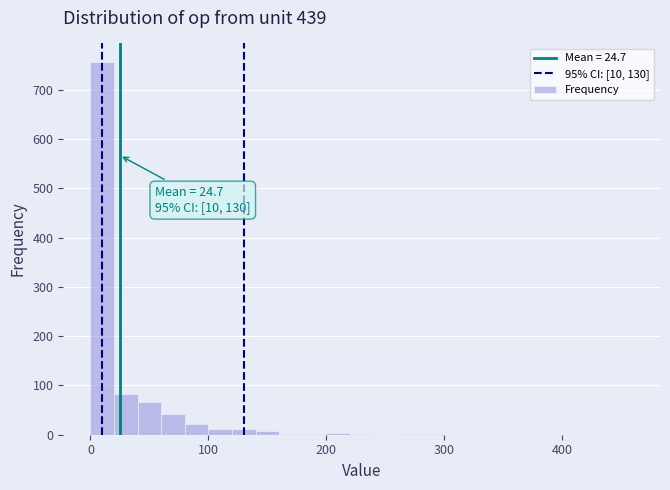

Around what value on the x-axis is the tallest bar? Give the approximate position of its centre, as read against the axis.

10